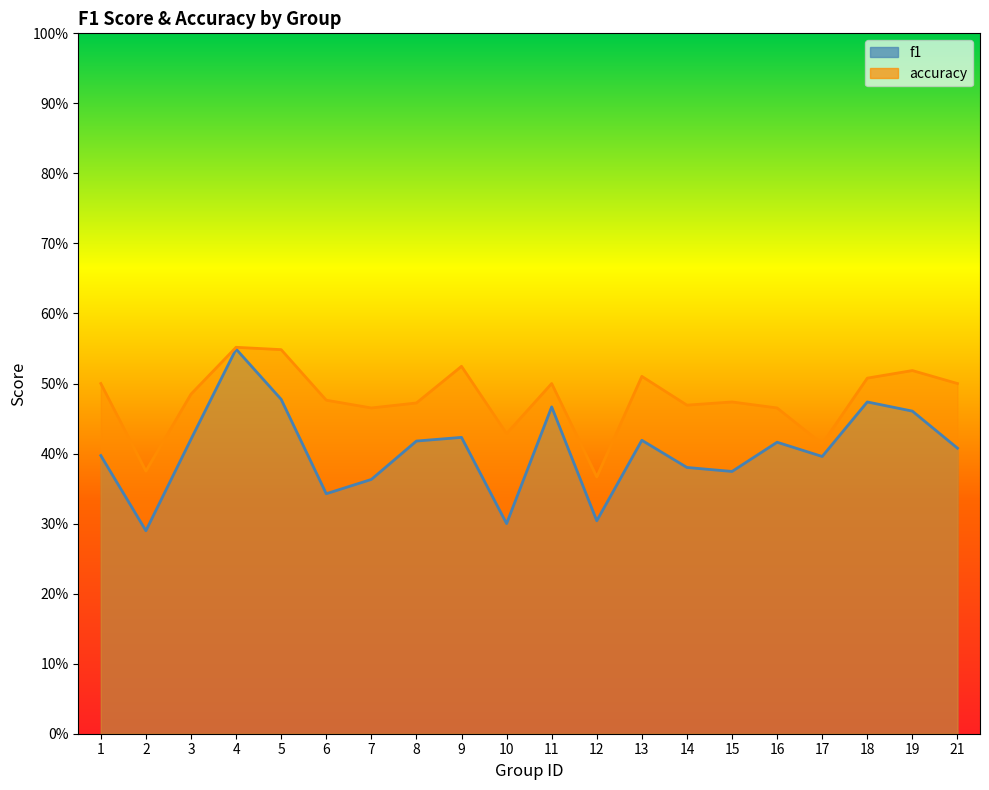

Reading left to right, list all the values displayed in this chart.

f1: 1=0.4	2=0.3	3=0.4	4=0.5	5=0.5	6=0.3	7=0.4	8=0.4	9=0.4	10=0.3	11=0.5	12=0.3	13=0.4	14=0.4	15=0.4	16=0.4	17=0.4	18=0.5	19=0.5	21=0.4
accuracy: 1=0.5	2=0.4	3=0.5	4=0.6	5=0.5	6=0.5	7=0.5	8=0.5	9=0.5	10=0.4	11=0.5	12=0.4	13=0.5	14=0.5	15=0.5	16=0.5	17=0.4	18=0.5	19=0.5	21=0.5